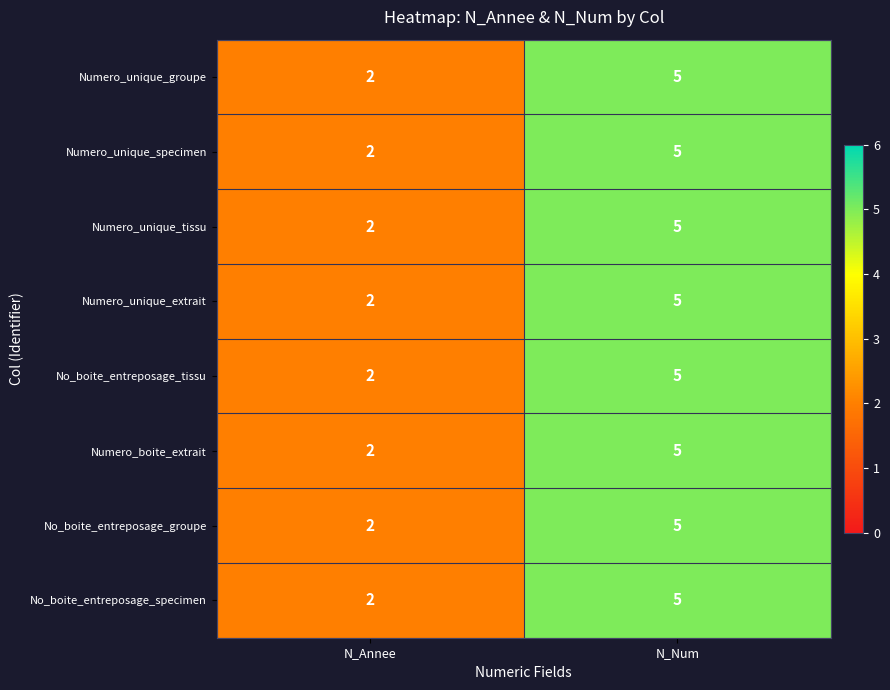

What is the approximate value of Numero_unique_specimen at N_Num?

5